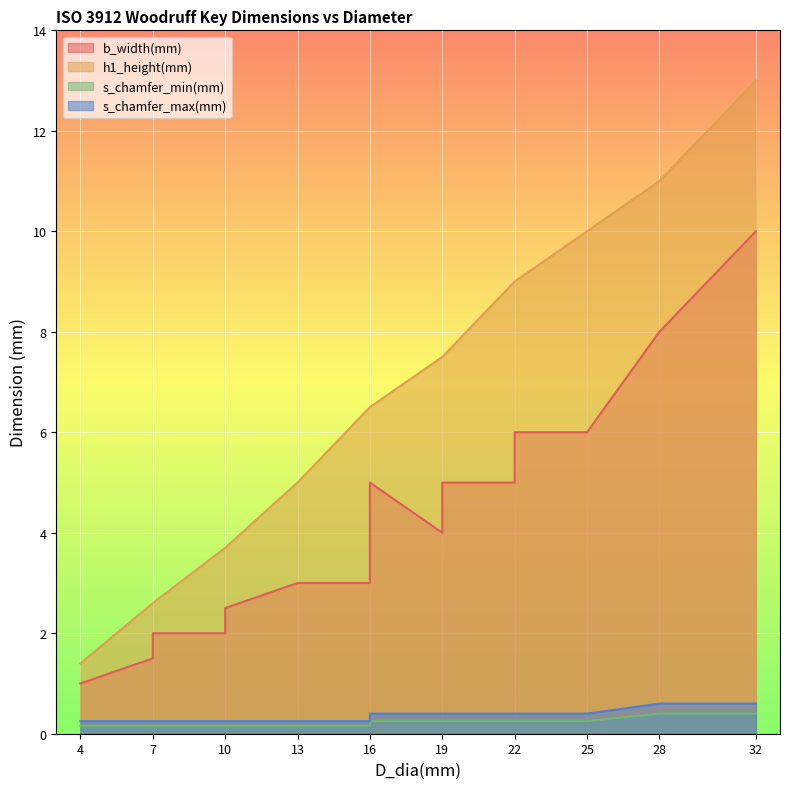

What is the value of the s_chamfer_min(mm) point at the 5th from the left?

0.2